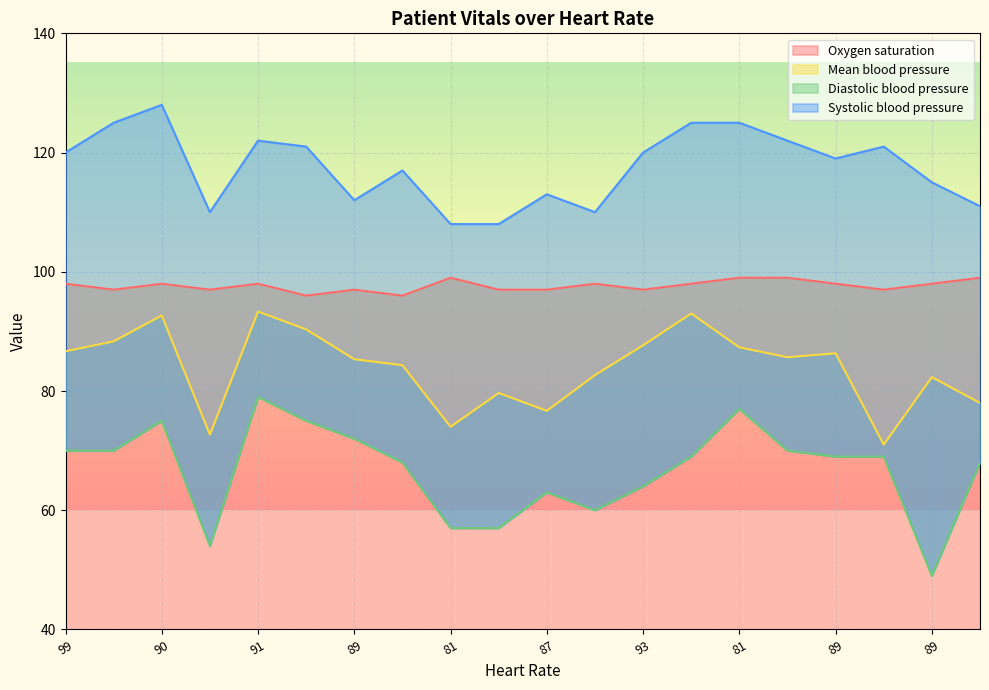

What is the difference between the second highest and minimum values in the Systolic blood pressure series?

17.0